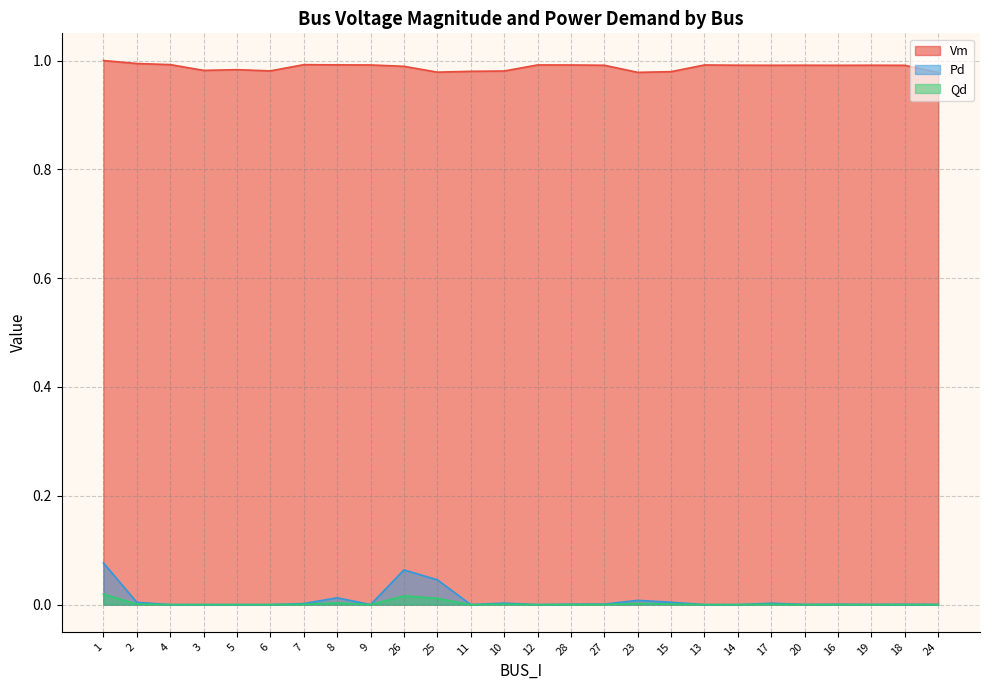

Which series has the largest total across all categories?

Vm